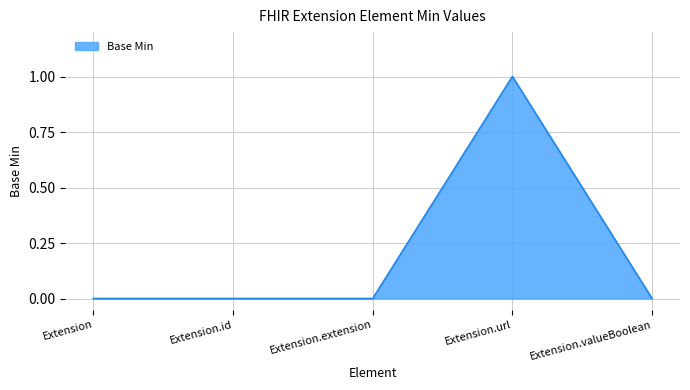

True or false: there are more than 0 points higher than both neighbors.

True